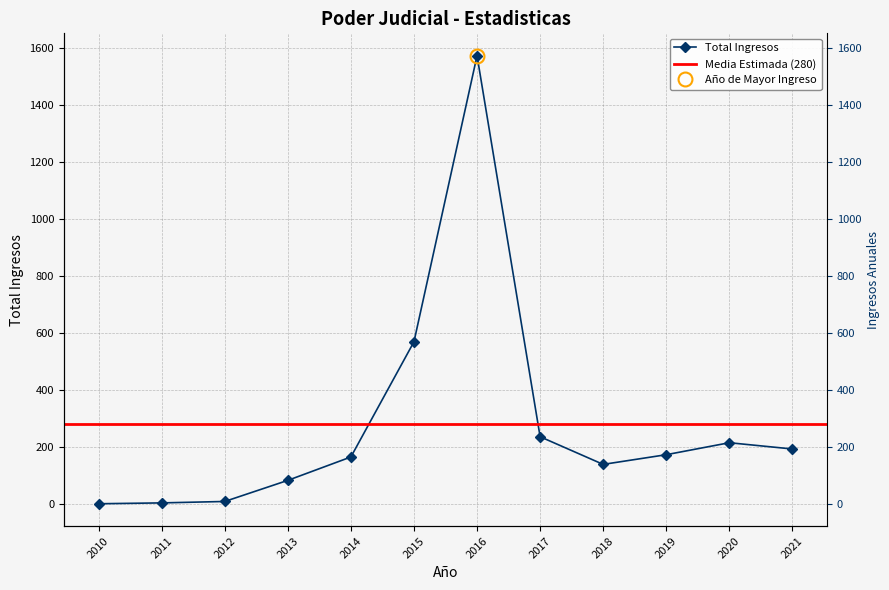

What is the change in value from 2014 to 2017?

+71